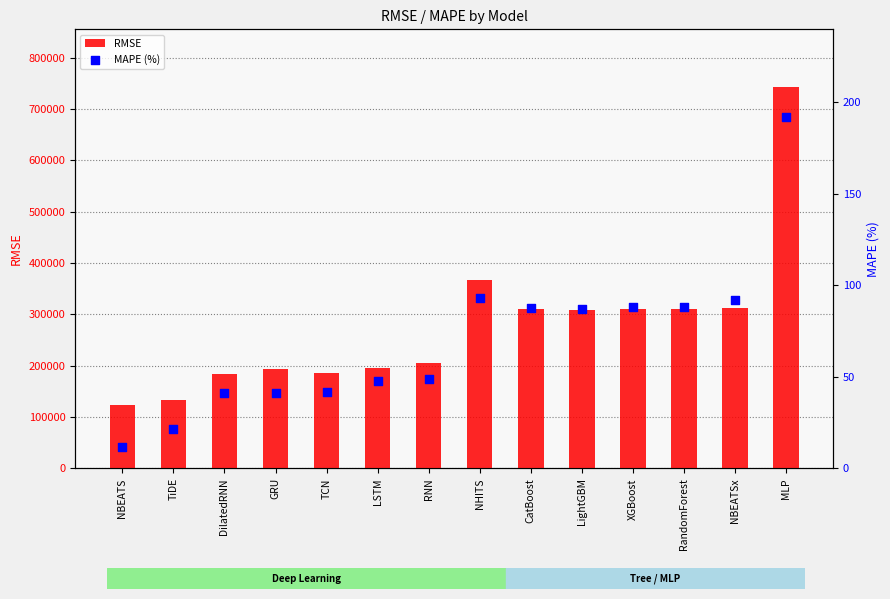

What are all the series names shown in the legend?

RMSE, MAPE (%)